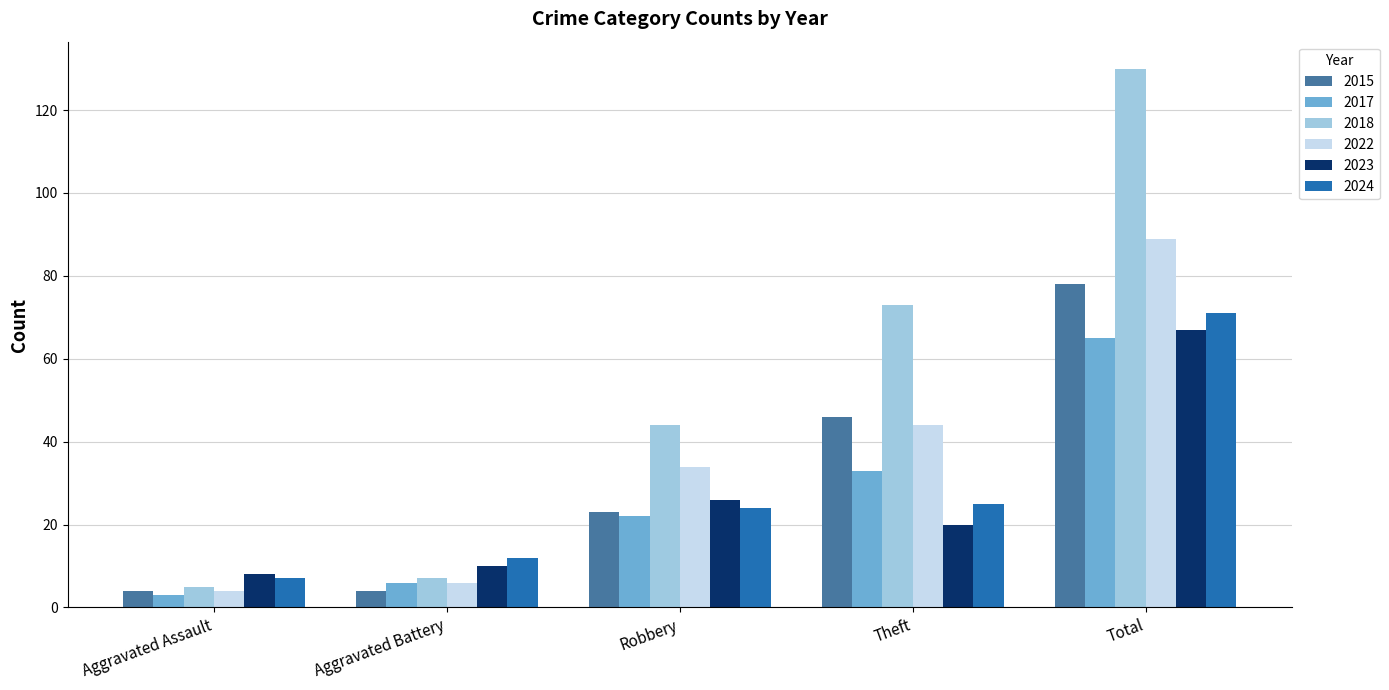

The value of 2024 at Aggravated Assault is 7. True or false?

True